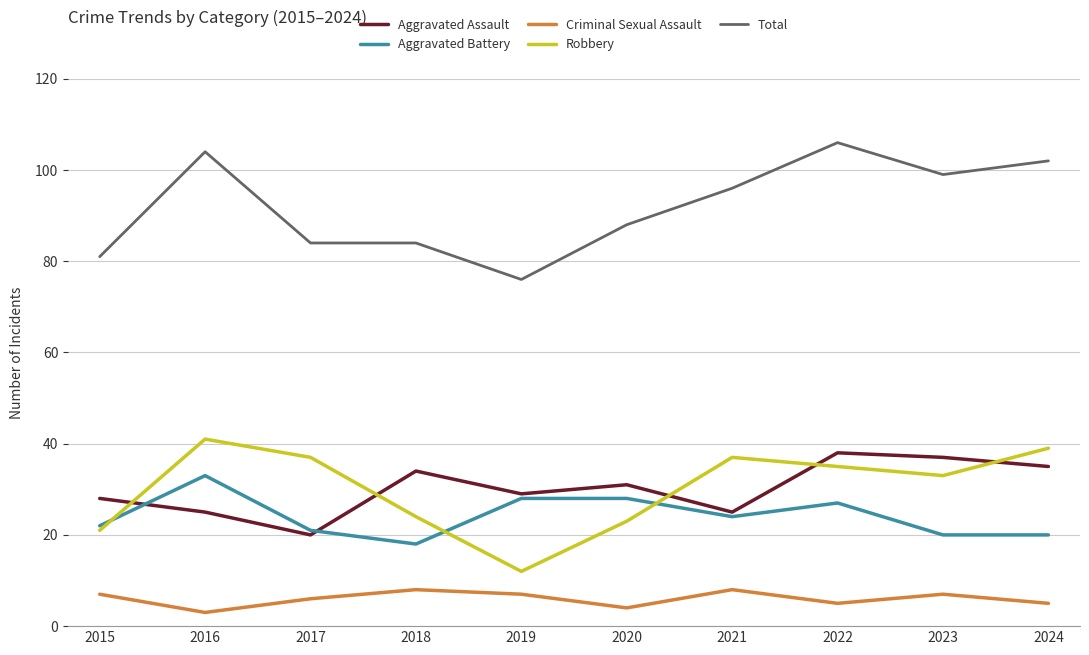

Which series has the widest spread of values?

Total